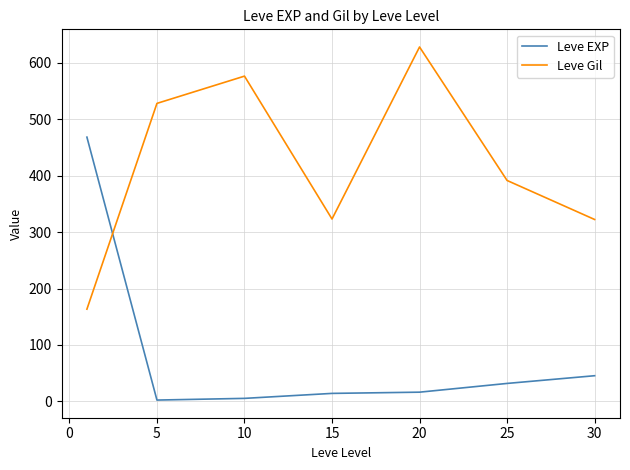

True or false: Leve Gil and Leve EXP intersect in this chart.

True